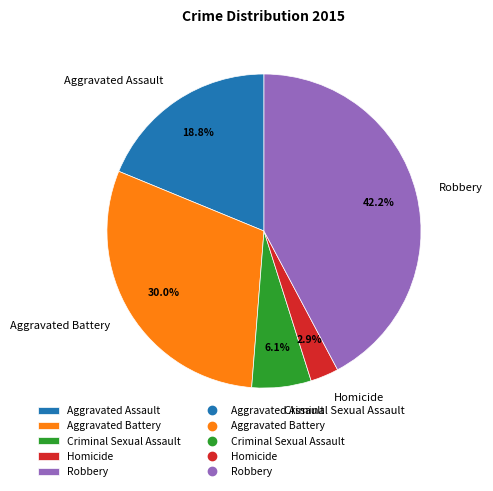

Combined, what portion of the pie is Aggravated Battery and Robbery?

72.2%